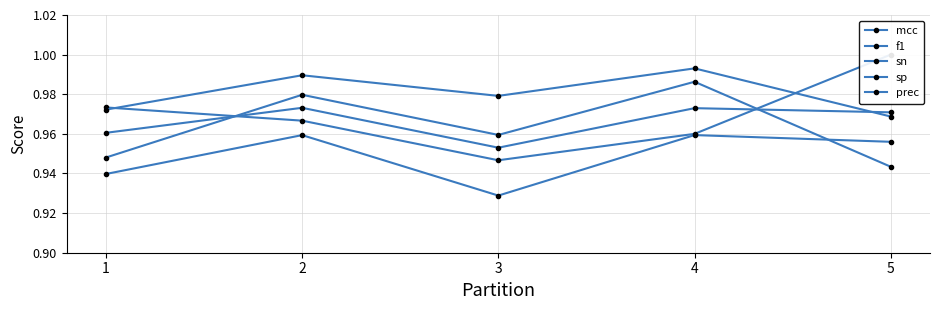

Rank the categories by mcc value from highest to lowest.

4, 2, 5, 1, 3